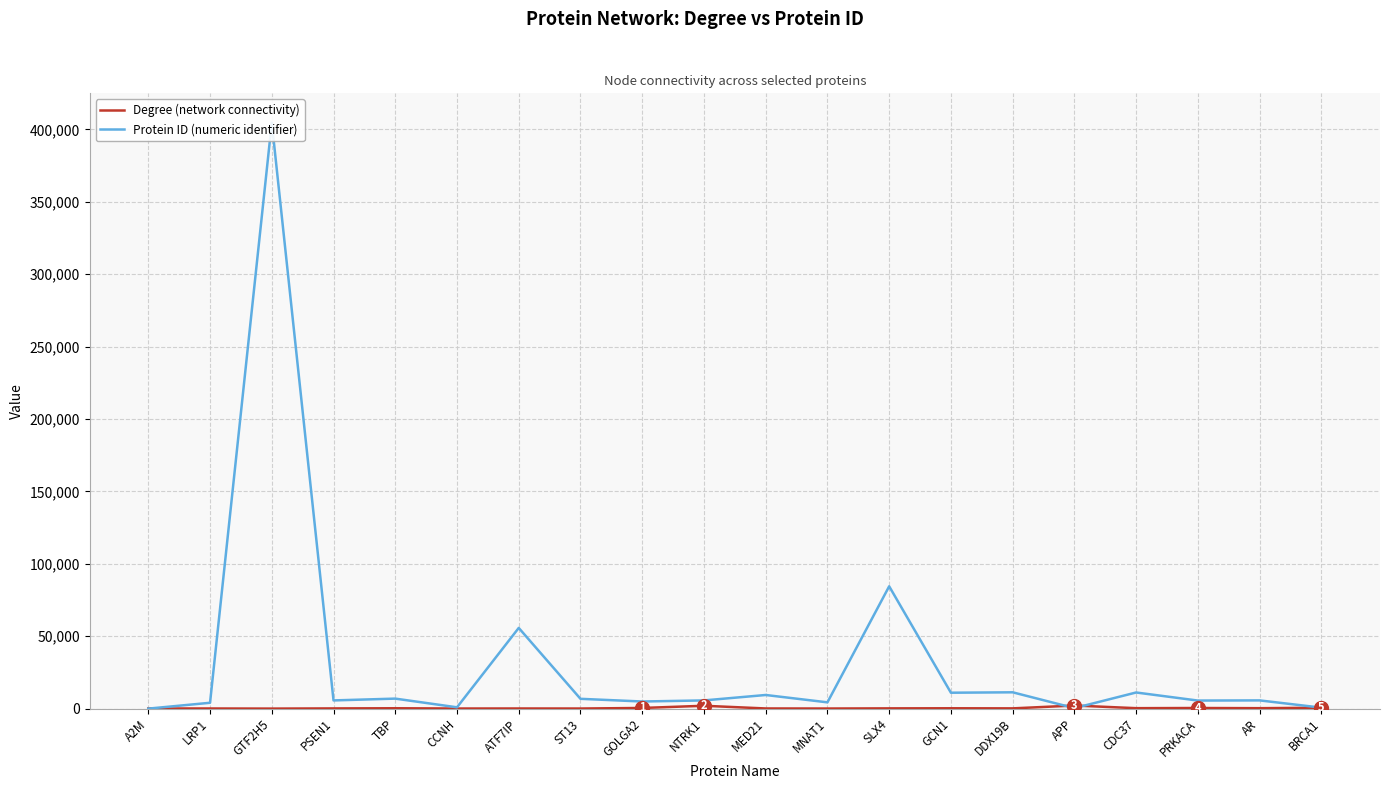

Does the chart have visible grid lines?

Yes